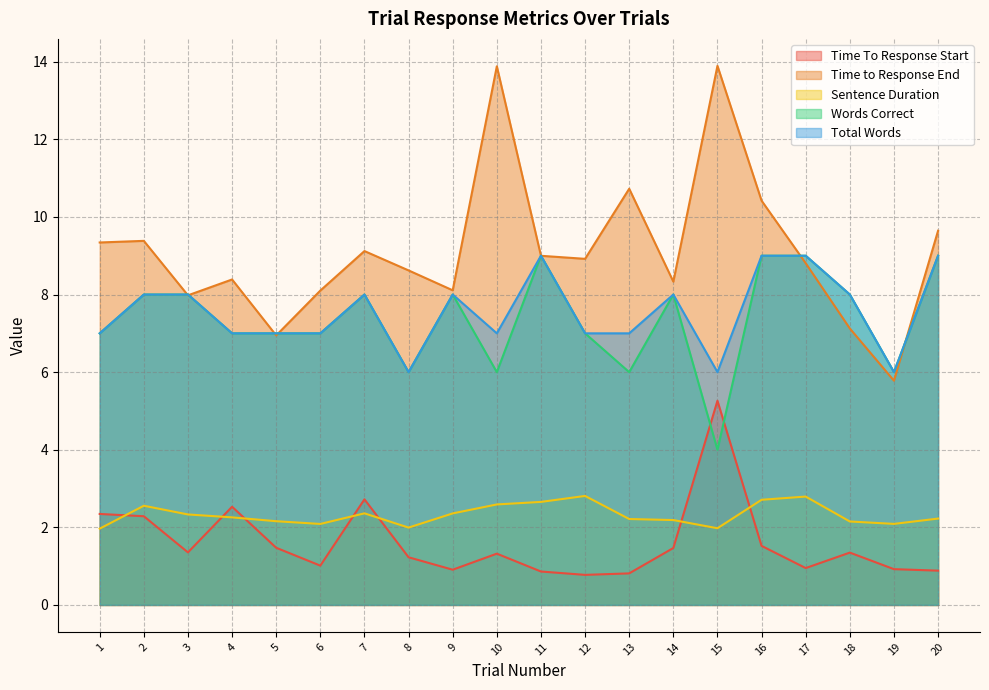

At which label is Sentence Duration closest to 2?

8